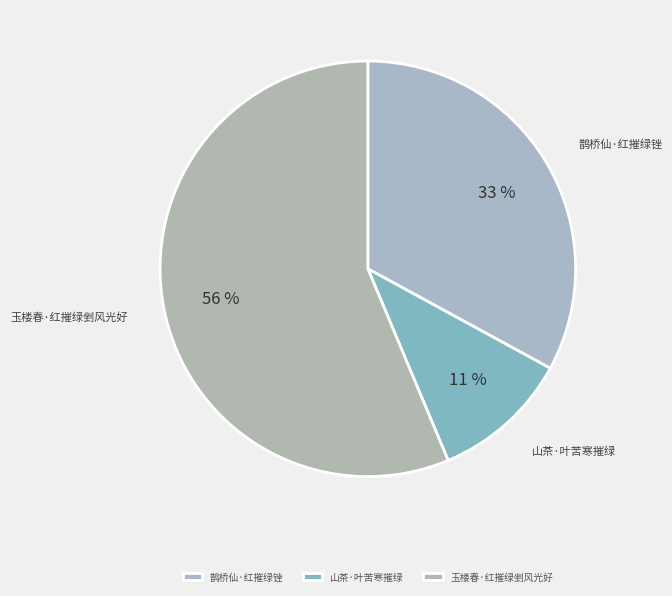

To the nearest percent, what is the combined percentage of 山茶·叶苦寒摧绿 and 鹊桥仙·红摧绿锉?

44%